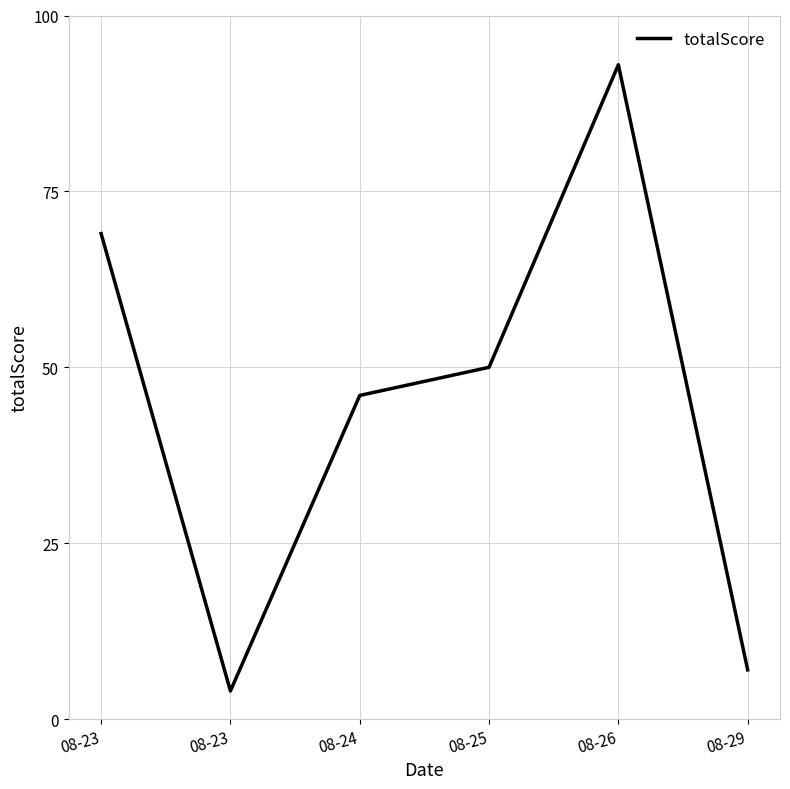

The chart shows a value of 6 at 08-23. True or false?

False